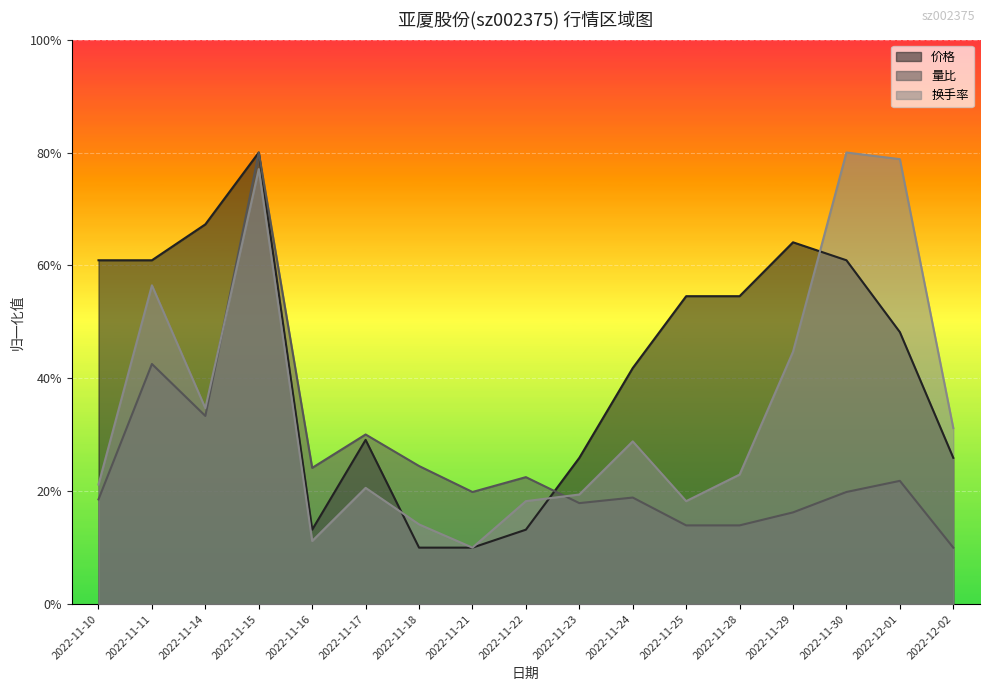

After their last crossing, which series has the higher values: 量比 or 价格?

价格